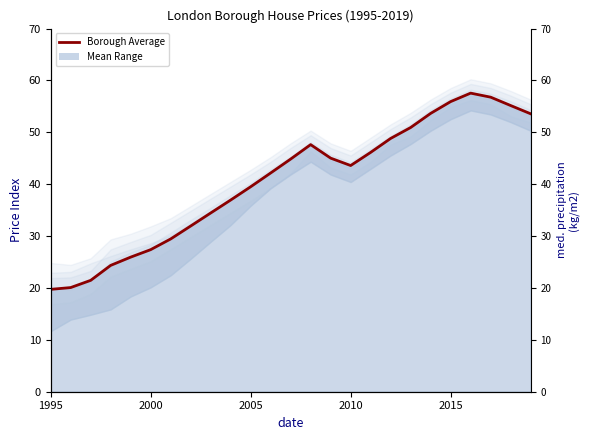

Count the number of categories in the chart.

25